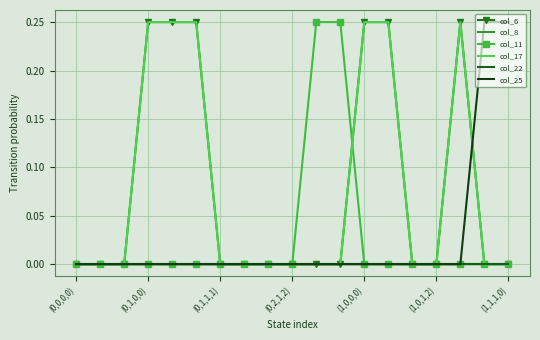

How many distinct data groups are displayed?

6